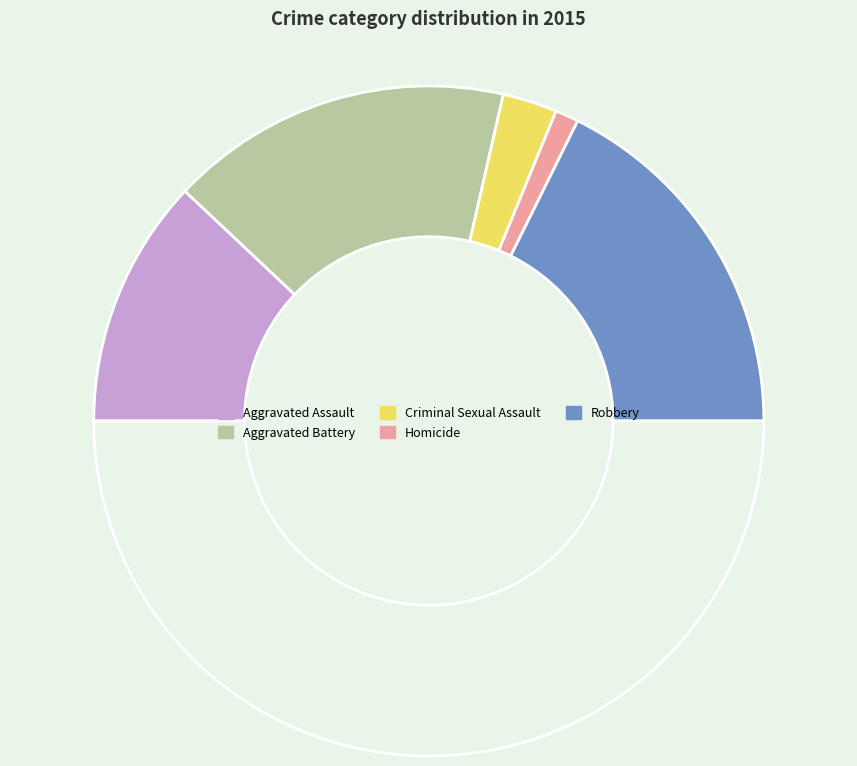

How many slices are in this pie chart?

6